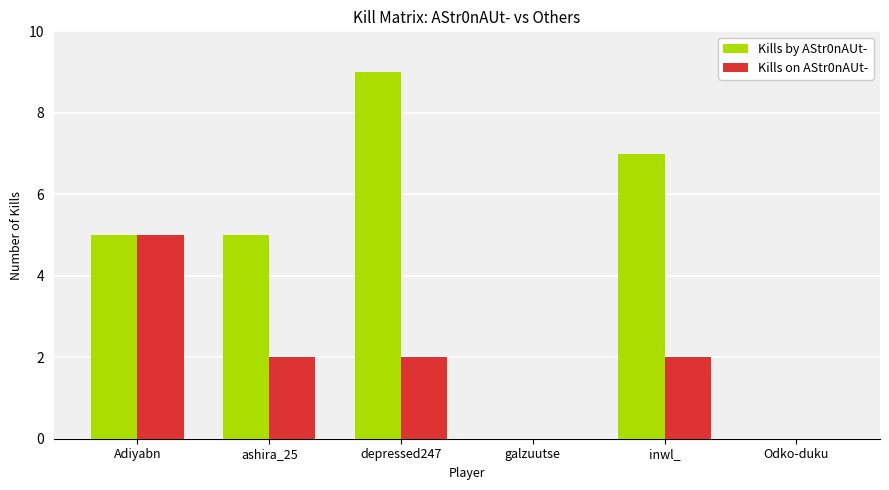

Which series has the largest total across all categories?

Kills by AStr0nAUt-